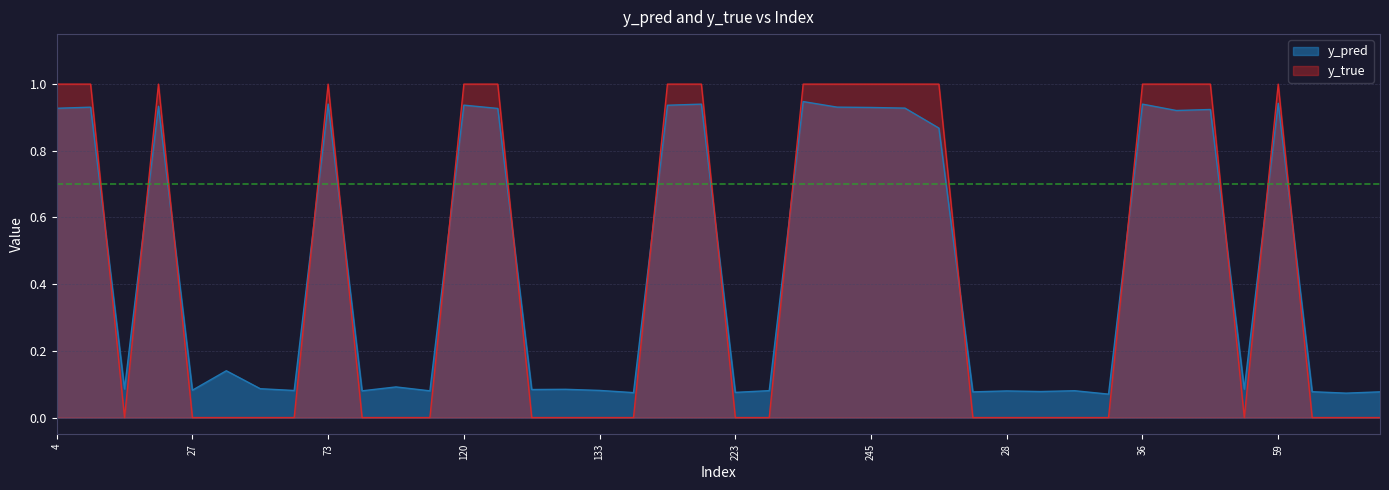

Reading left to right, transcribe all the data shown in this chart.

y_pred: 4=0.9	14=0.9	15=0.1	22=0.9	27=0.1	34=0.1	40=0.1	51=0.1	73=0.9	82=0.1	98=0.1	113=0.1	120=0.9	122=0.9	129=0.1	130=0.1	133=0.1	147=0.1	186=0.9	204=0.9	223=0.1	227=0.1	231=0.9	242=0.9	245=0.9	247=0.9	17=0.9	18=0.1	28=0.1	29=0.1	32=0.1	33=0.1	36=0.9	46=0.9	48=0.9	54=0.1	59=0.9	62=0.1	65=0.1	86=0.1
y_true: 4=1.0	14=1.0	15=0.0	22=1.0	27=0.0	34=0.0	40=0.0	51=0.0	73=1.0	82=0.0	98=0.0	113=0.0	120=1.0	122=1.0	129=0.0	130=0.0	133=0.0	147=0.0	186=1.0	204=1.0	223=0.0	227=0.0	231=1.0	242=1.0	245=1.0	247=1.0	17=1.0	18=0.0	28=0.0	29=0.0	32=0.0	33=0.0	36=1.0	46=1.0	48=1.0	54=0.0	59=1.0	62=0.0	65=0.0	86=0.0